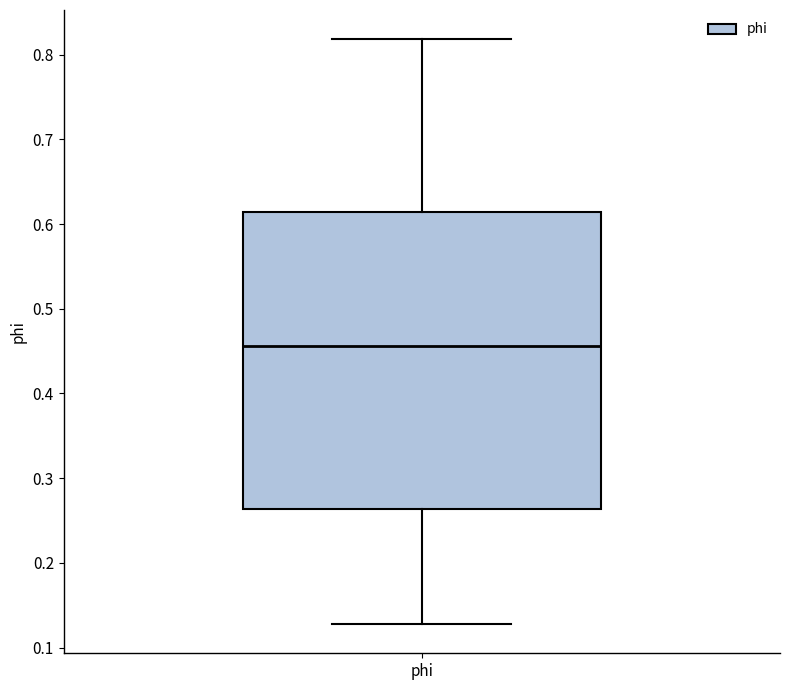

Transcribe this box plot: give where the median line is, the range the box spans, and where the two whiskers end, as read against the y-axis. The values are not printed on the chart, so give them approximately, as read against the axis.

median 0.46, box 0.26 to 0.61, whiskers 0.13 to 0.82